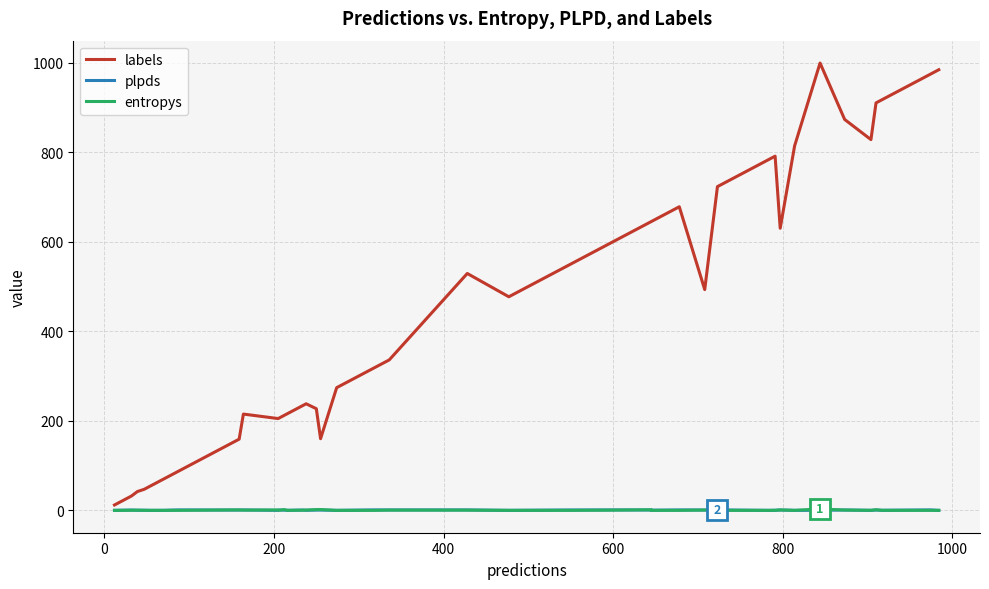

Rank the series by their maximum value, from lowest to highest.

plpds, entropys, labels